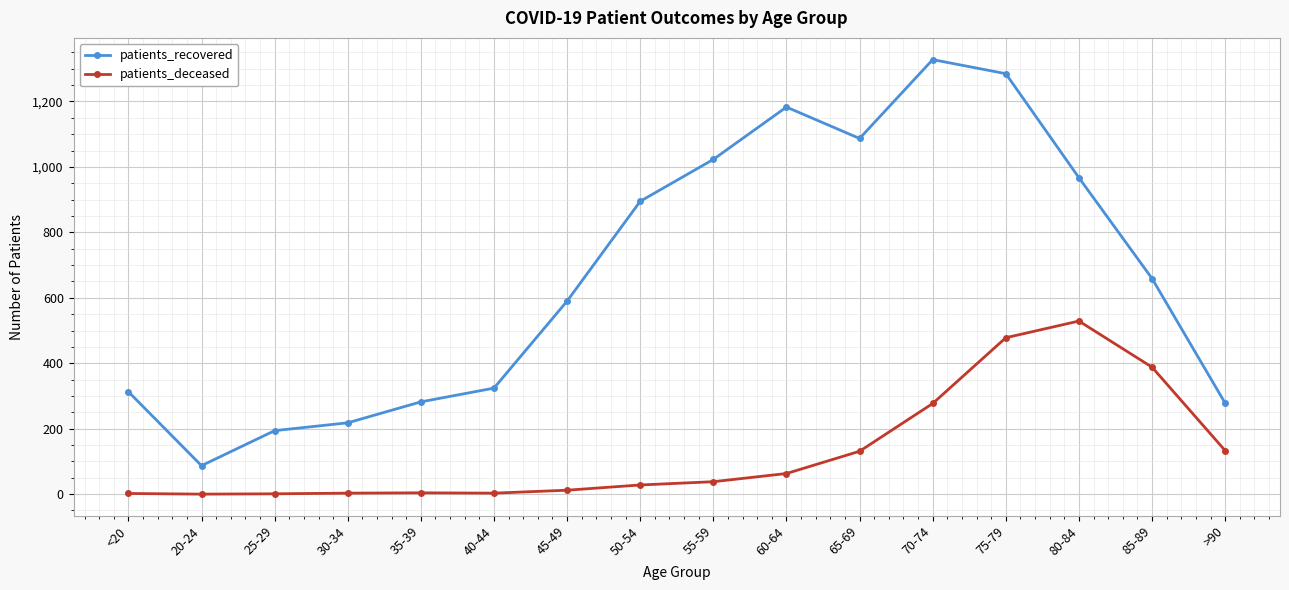

True or false: patients_deceased and patients_recovered cross at least once.

False